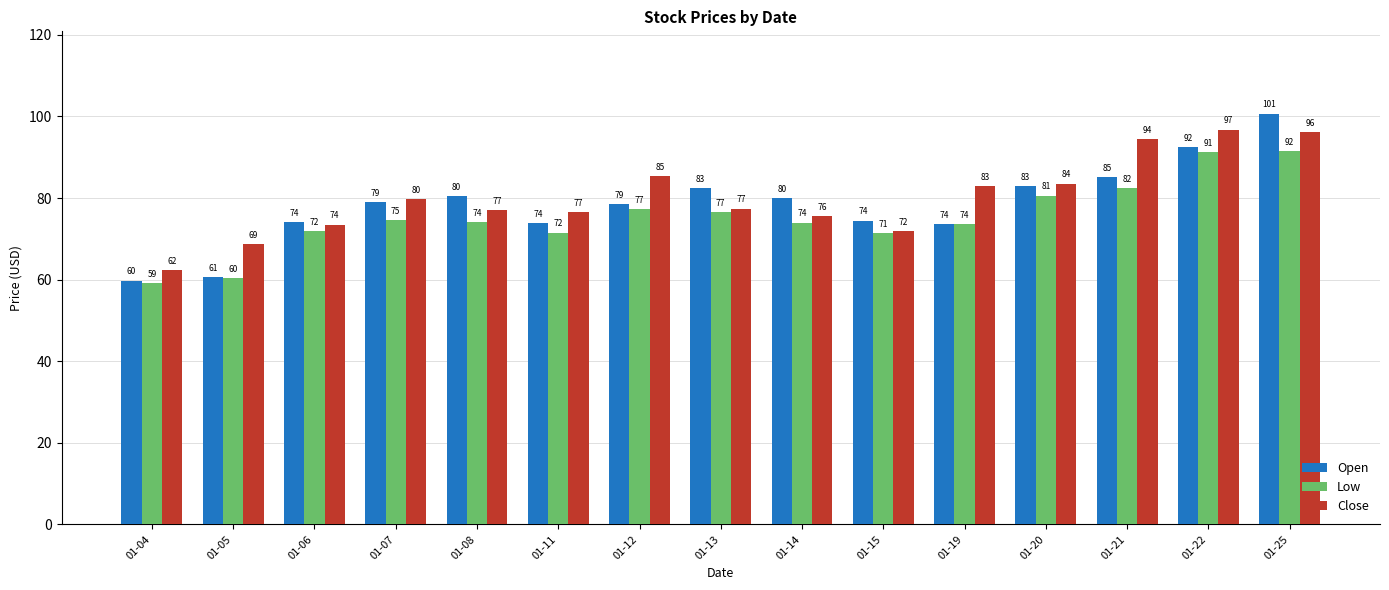

What is the sum of all Close values?

1202.2